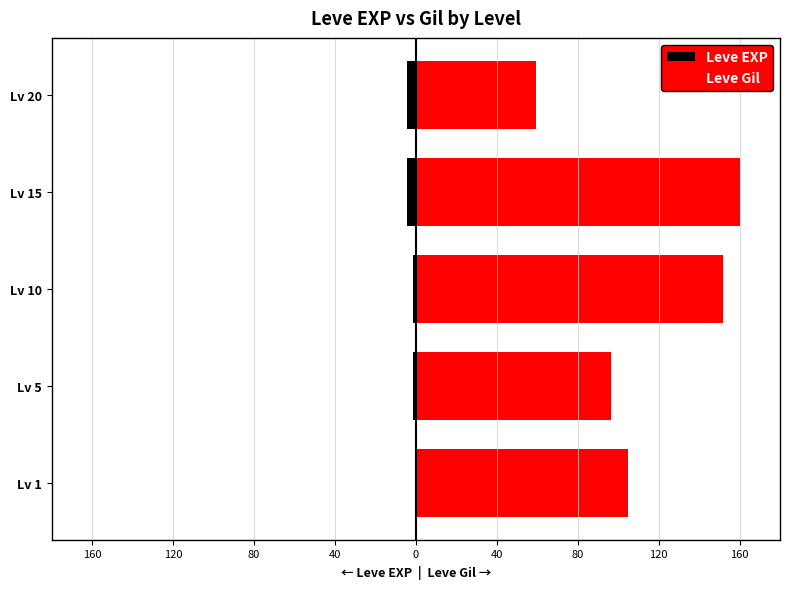

What is the average value of the Leve EXP series?

-2.4